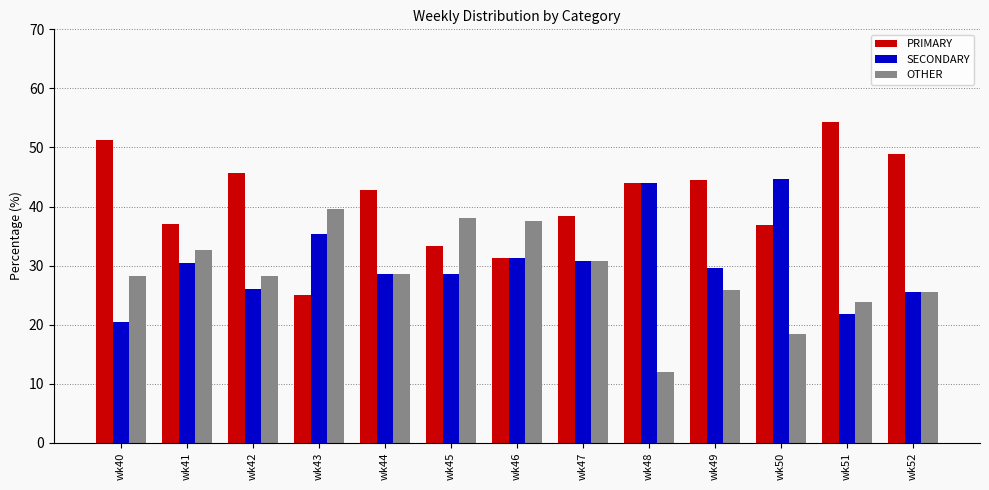

Which series changed the most between wk43 and wk52?

PRIMARY